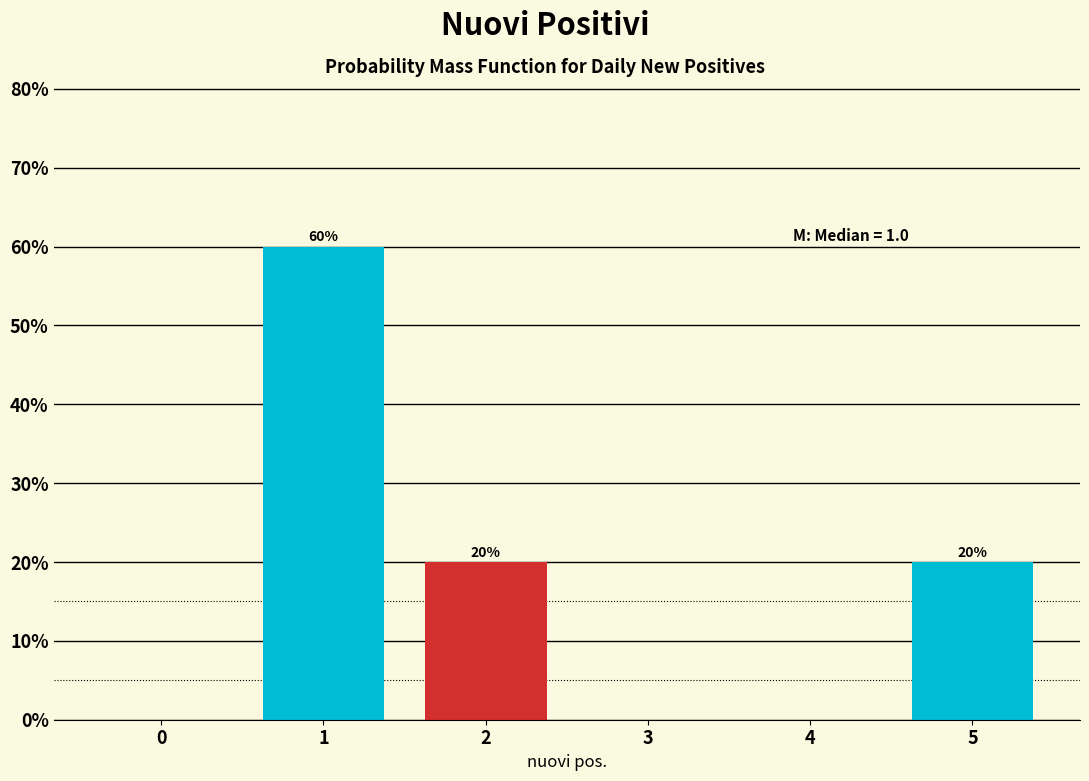

Reading right to left, extract all data points from this chart.

5=20	4=0	3=0	2=20	1=60	0=0